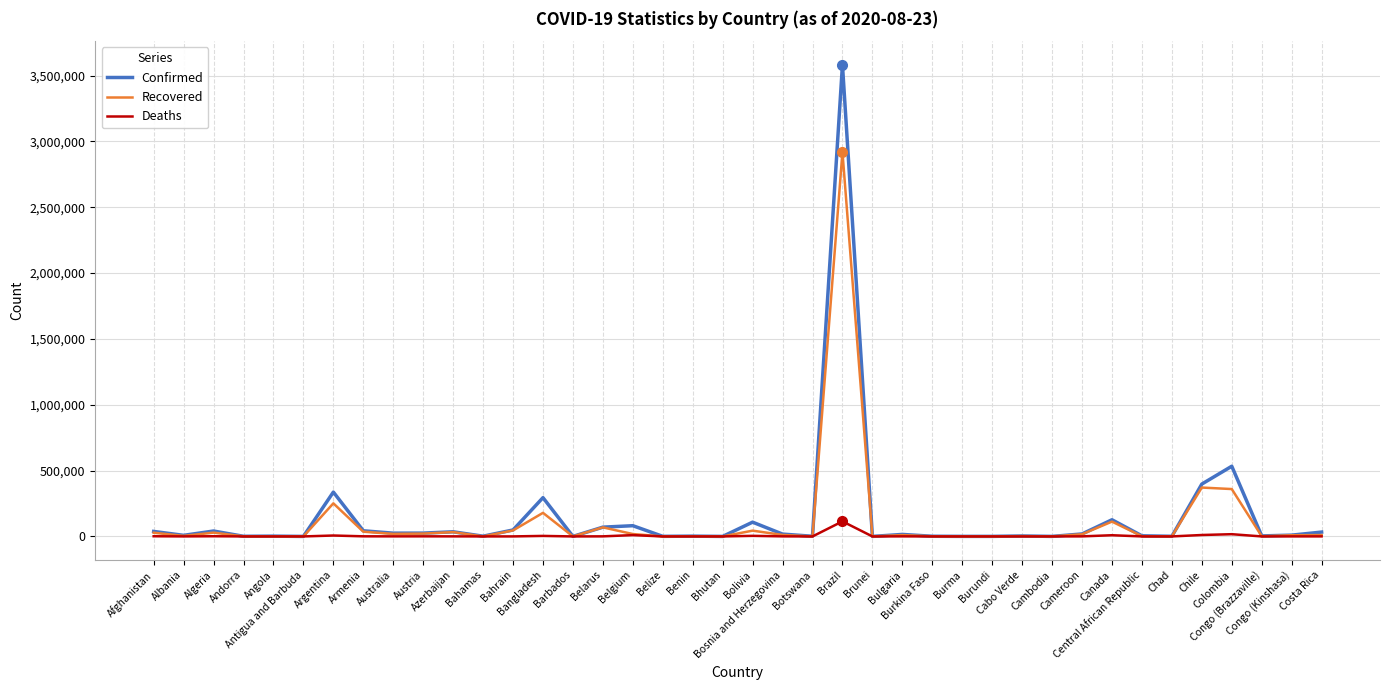

What is the approximate value of Confirmed at Angola, to the nearest 10?

2130